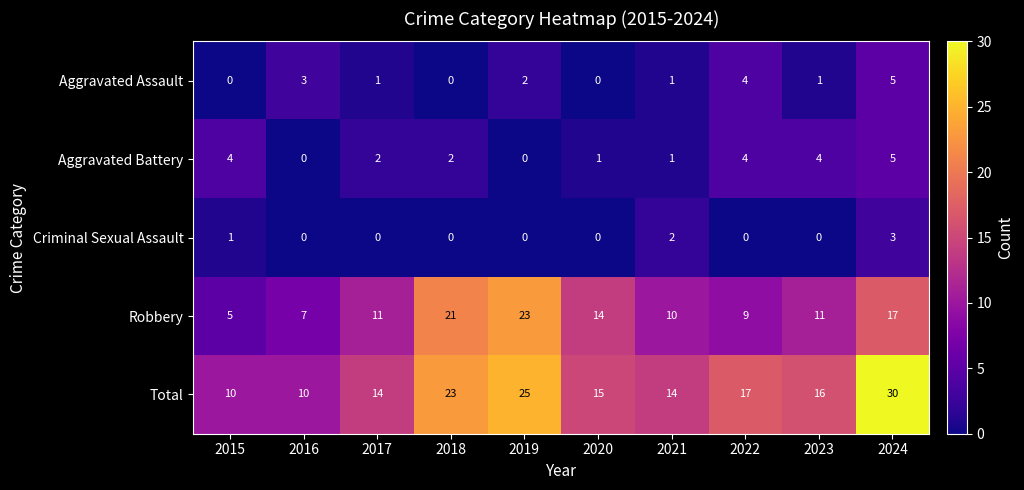

Which series has the largest range (max minus min)?

Total